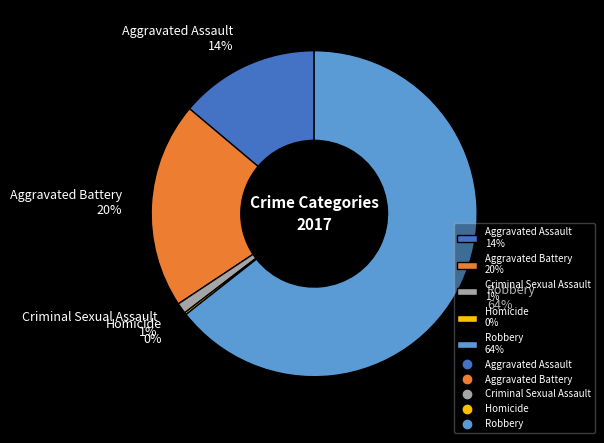

To the nearest percent, what is the difference between the Aggravated Battery 20% and Criminal Sexual Assault 1% slice percentages?

19%